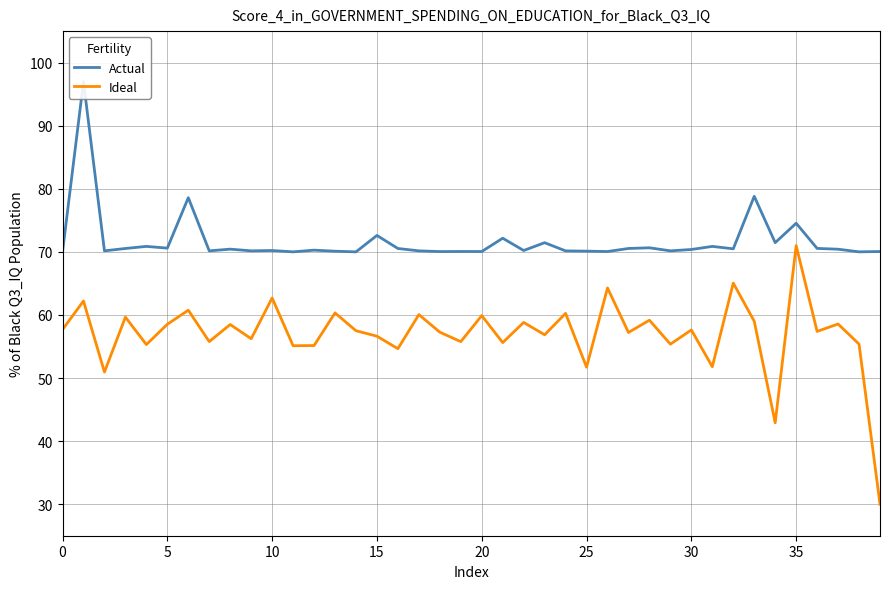

Rank the series at 14 from lowest to highest value.

Ideal, Actual